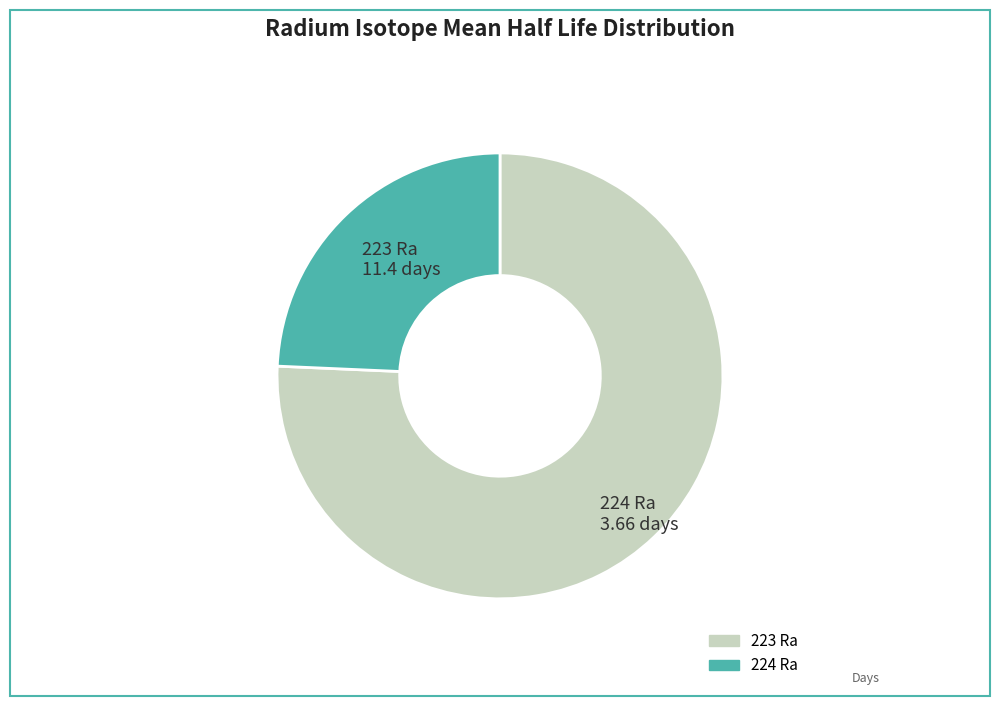

The 223 Ra slice represents 65% of the pie. True or false?

False